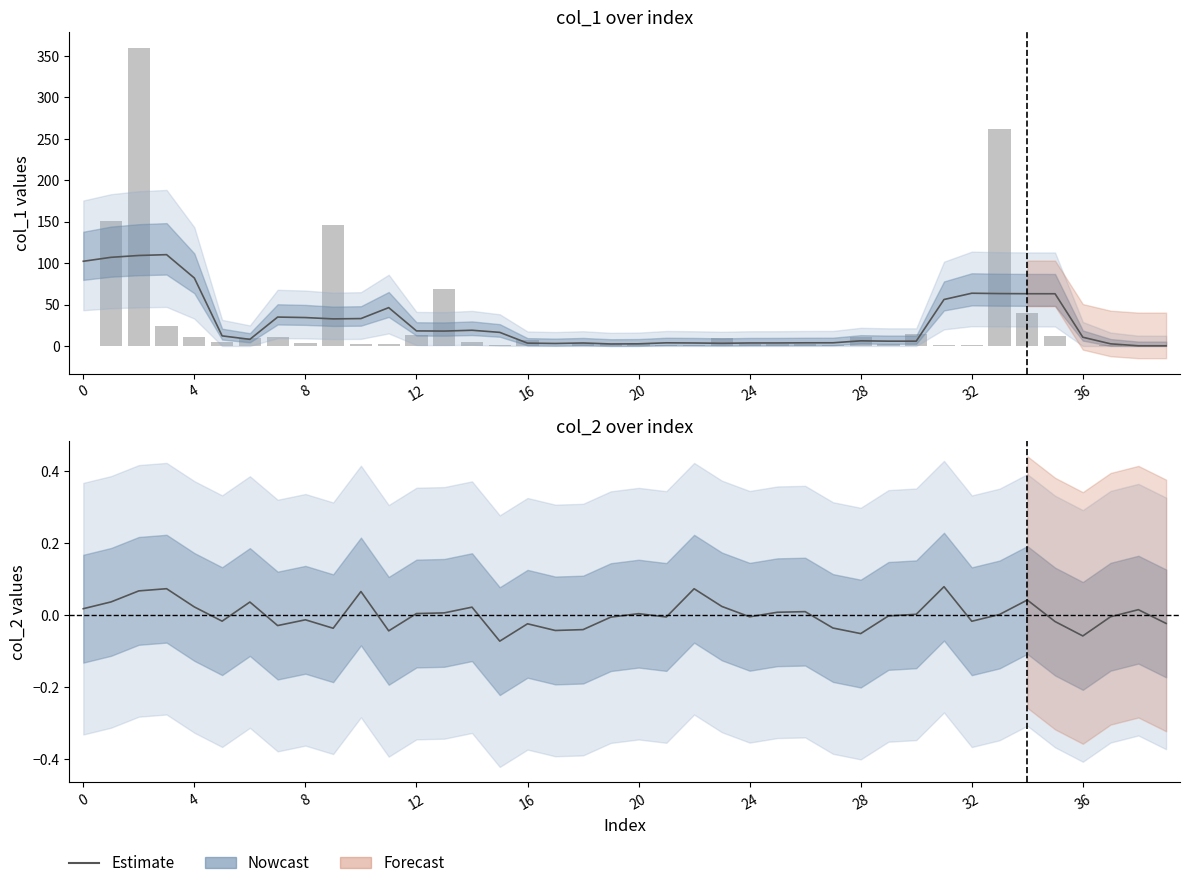

What is the label of the 33rd bar from the left?

32